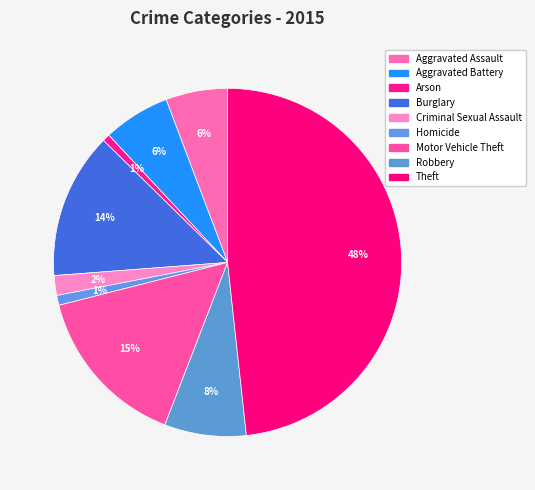

Does Aggravated Battery account for over 50% of the chart?

No